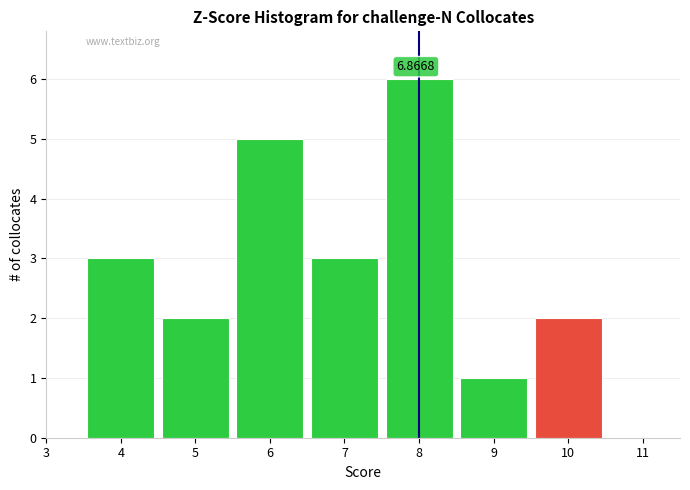

Which range on the x-axis has the tallest bar?

7.5 to 8.5